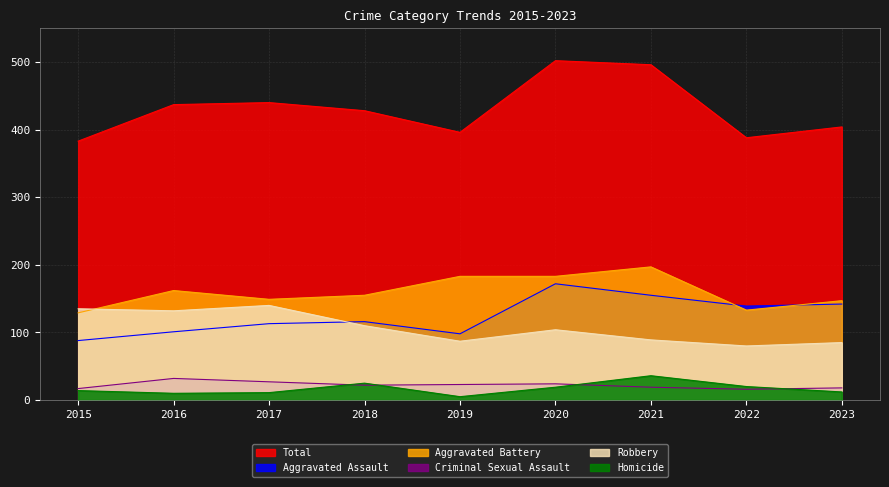

Where is Robbery nearest to the value 110?

2018